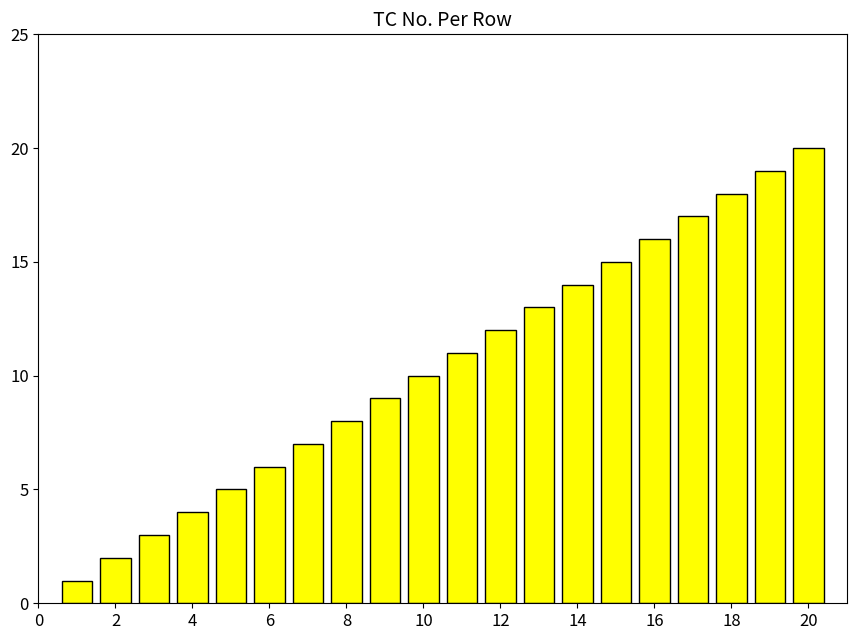

What is the sum of all values?

210